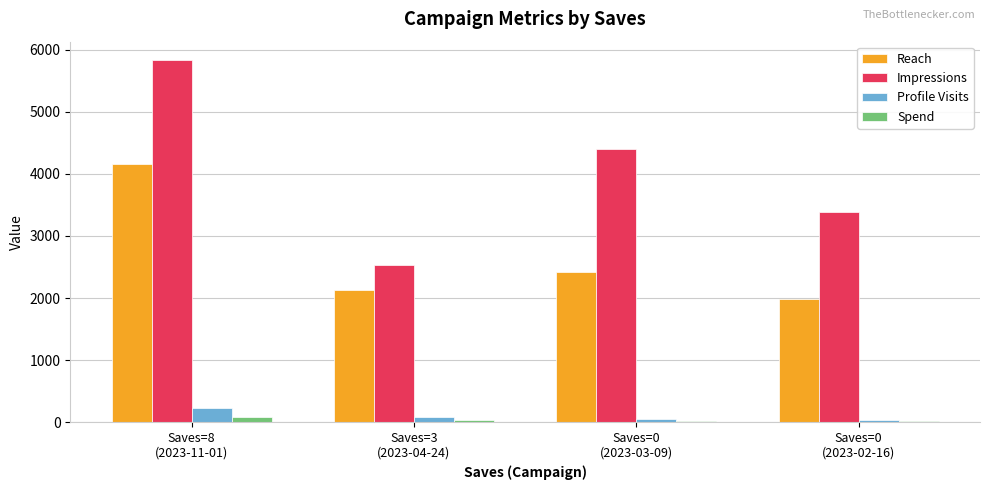

What is the minimum value for Reach?

1991.0